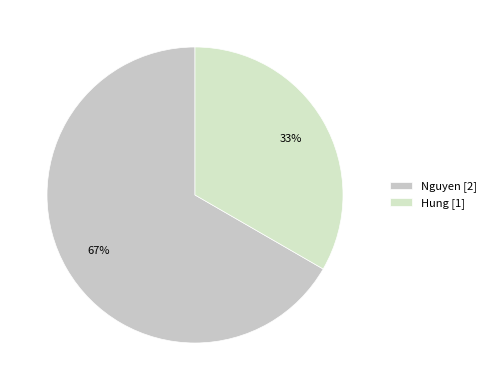

Is there any slice that represents more than half of the pie?

Yes